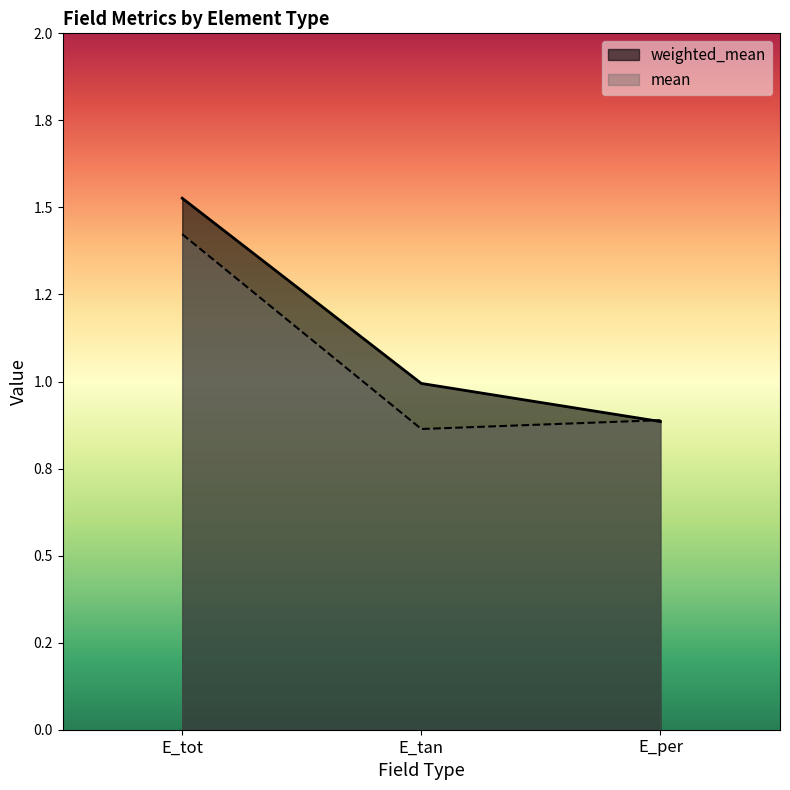

Does the chart display data point markers on the line(s)?

No